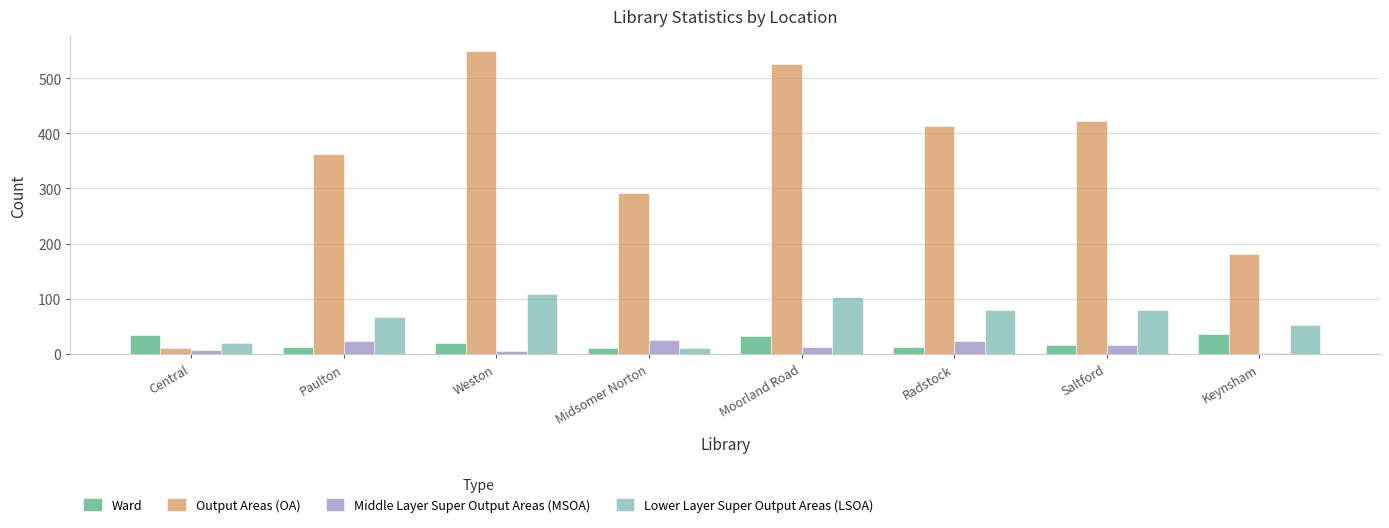

True or false: Lower Layer Super Output Areas (LSOA) has a value of 20 at Central.

True